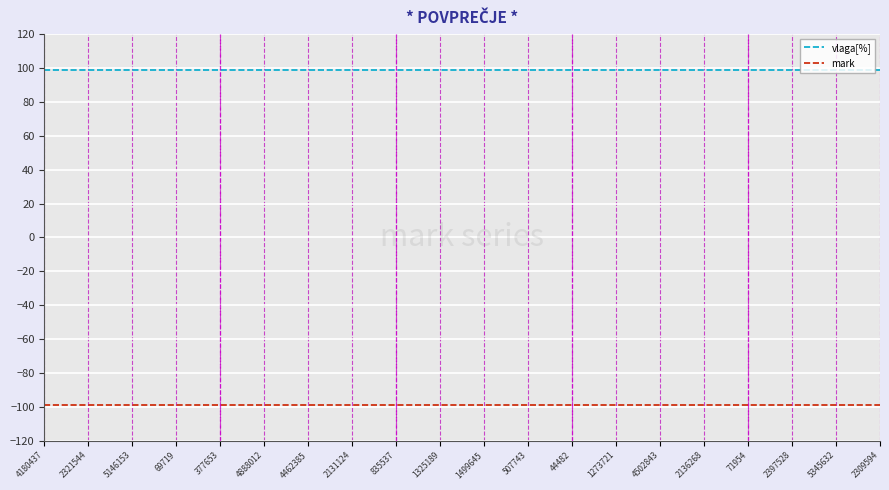

Reading right to left, list all the values displayed in this chart.

vlaga[%]: 99	99	99	99	99	99	99	99	99	99	99	99	99	99	99	99	99	99	99	99
mark: -99	-99	-99	-99	-99	-99	-99	-99	-99	-99	-99	-99	-99	-99	-99	-99	-99	-99	-99	-99